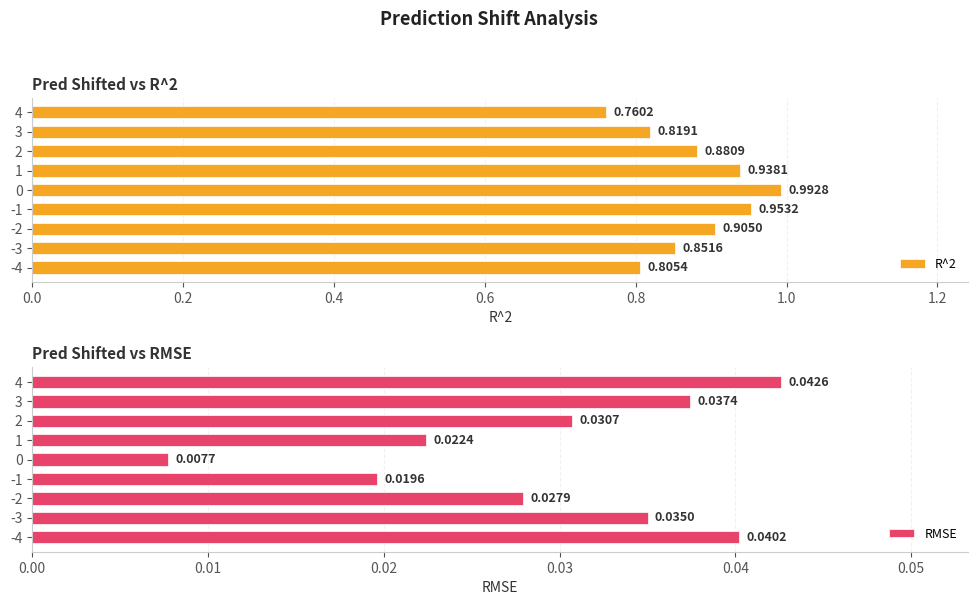

List the labels in order of R^2 value, smallest first.

4, -4, 3, -3, 2, -2, 1, -1, 0